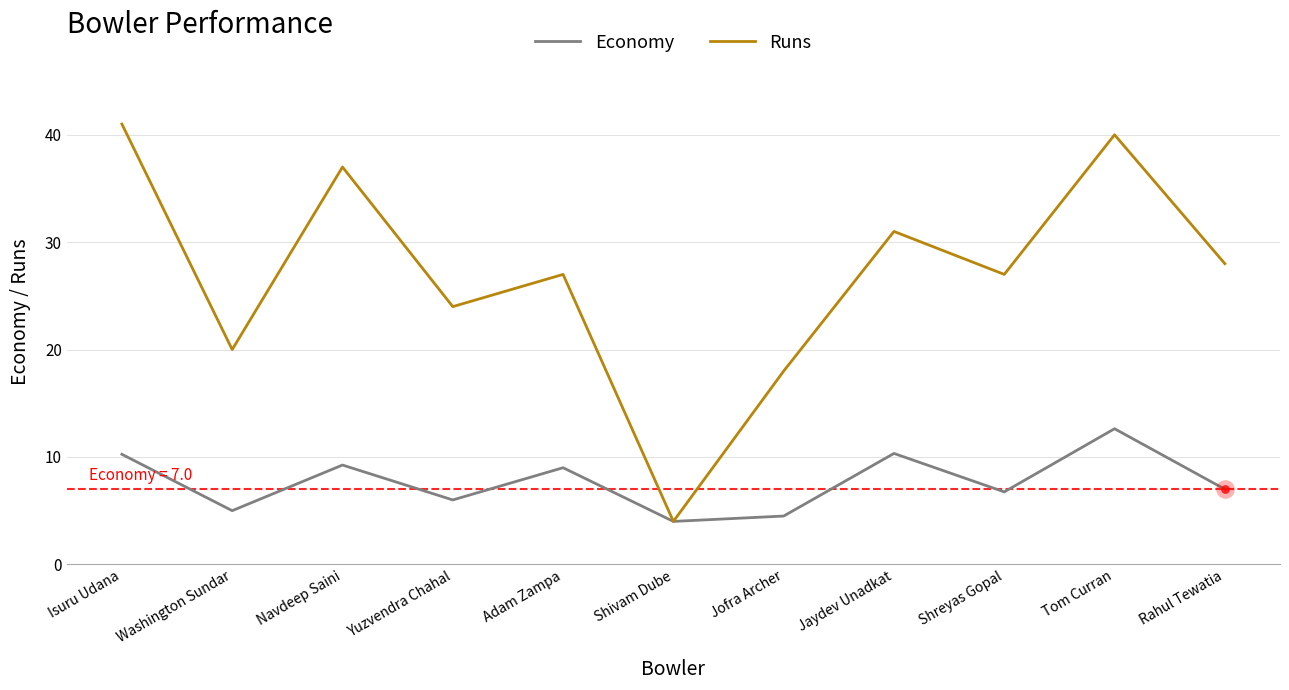

What is the spread (max minus min) of values at Yuzvendra Chahal?

18.0